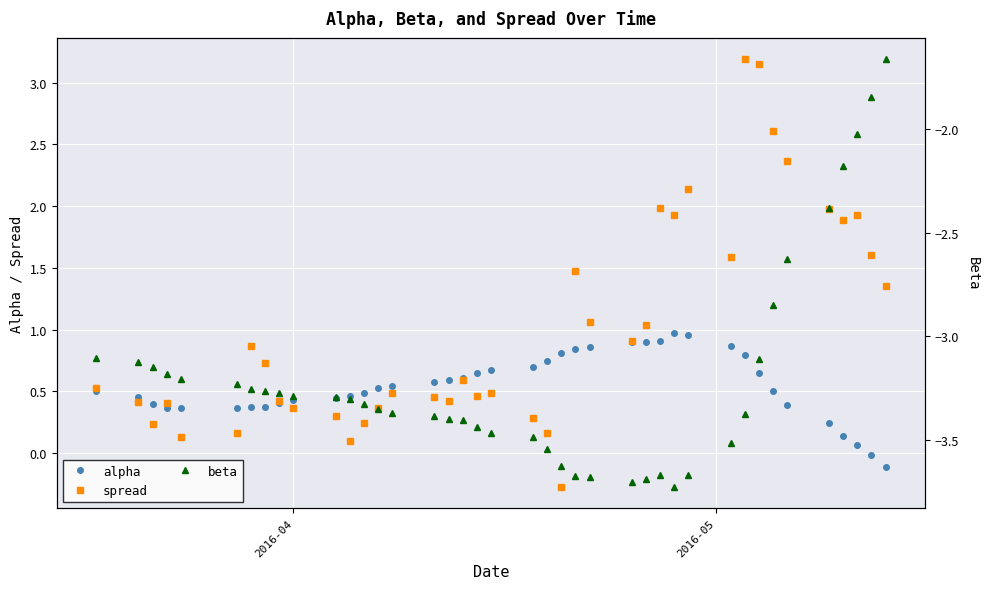

True or false: spread has more than 0 points higher than both neighbors.

True